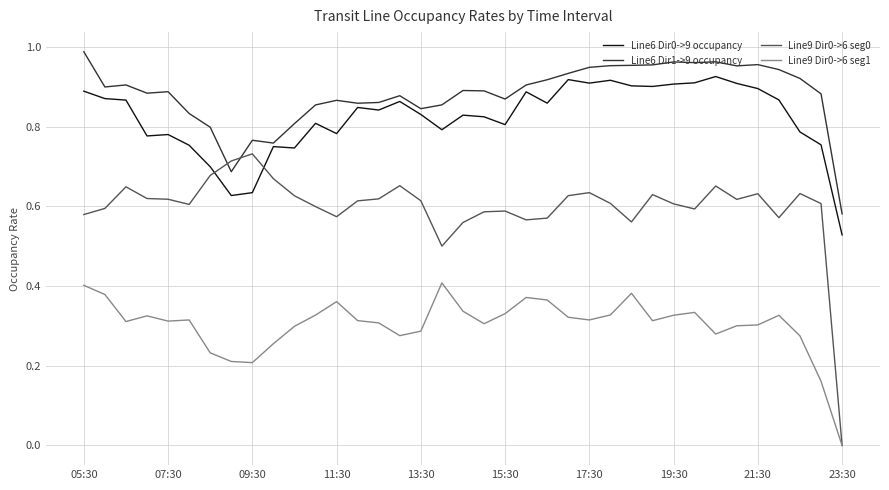

Rank the series by their maximum value, from lowest to highest.

Line9 Dir0->6 seg1, Line9 Dir0->6 seg0, Line6 Dir0->9 occupancy, Line6 Dir1->9 occupancy